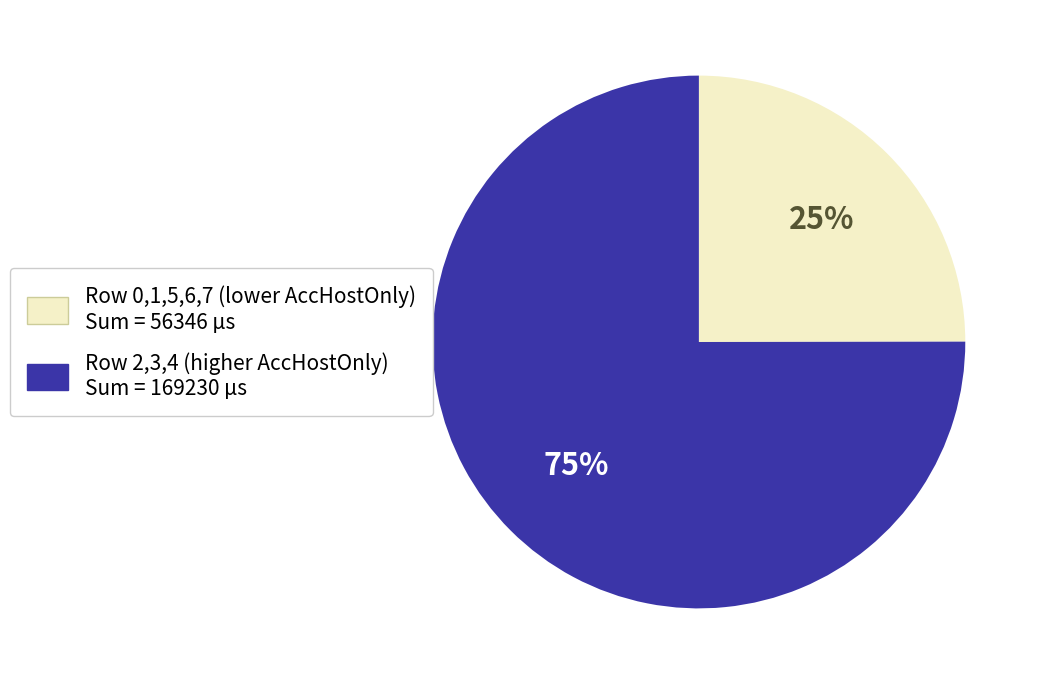

Does any single category account for the majority?

Yes